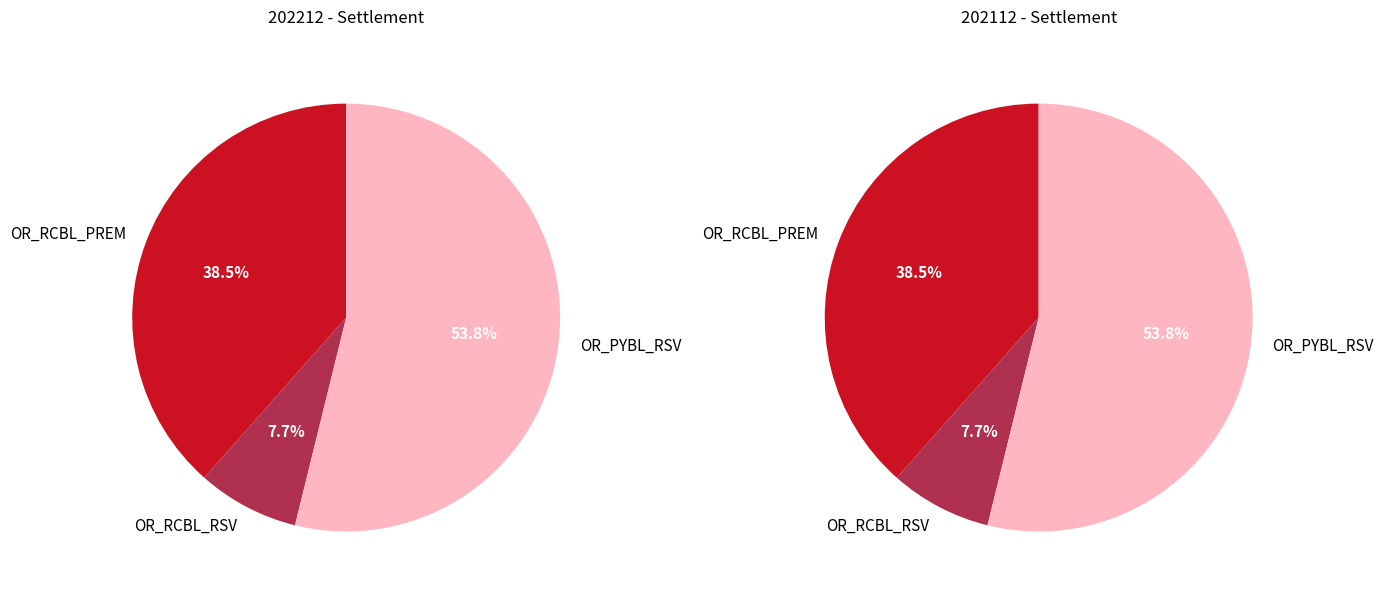

To the nearest percent, what percentage of the pie is 202212?

50%